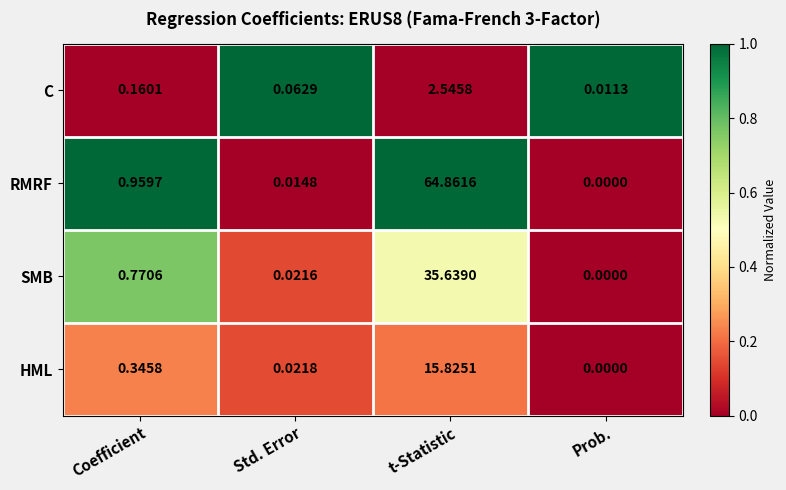

Which label corresponds to the largest value in the chart?

t-Statistic